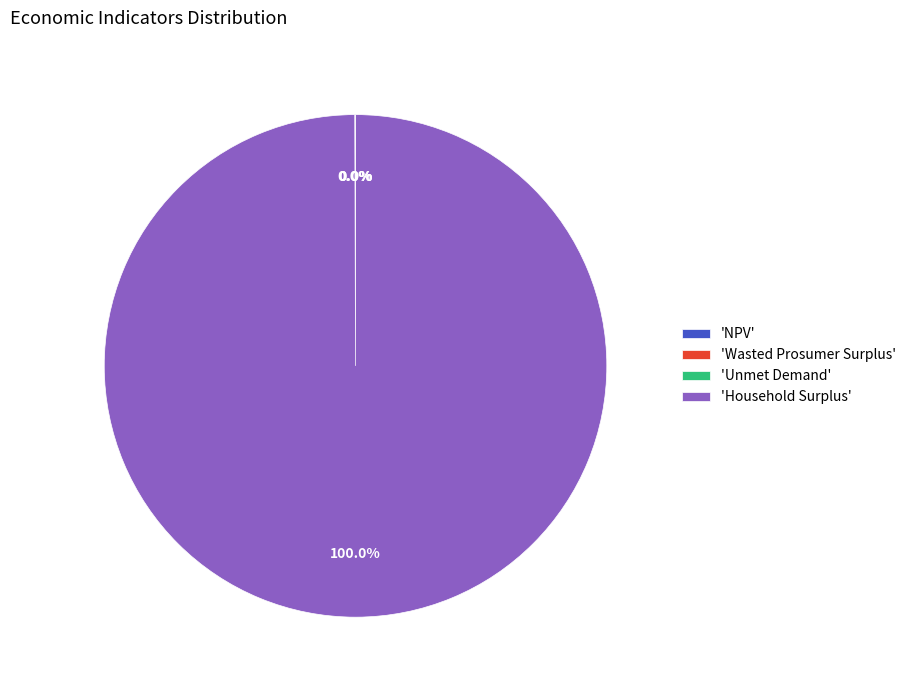

What is the largest slice in the pie chart?

'Household Surplus'